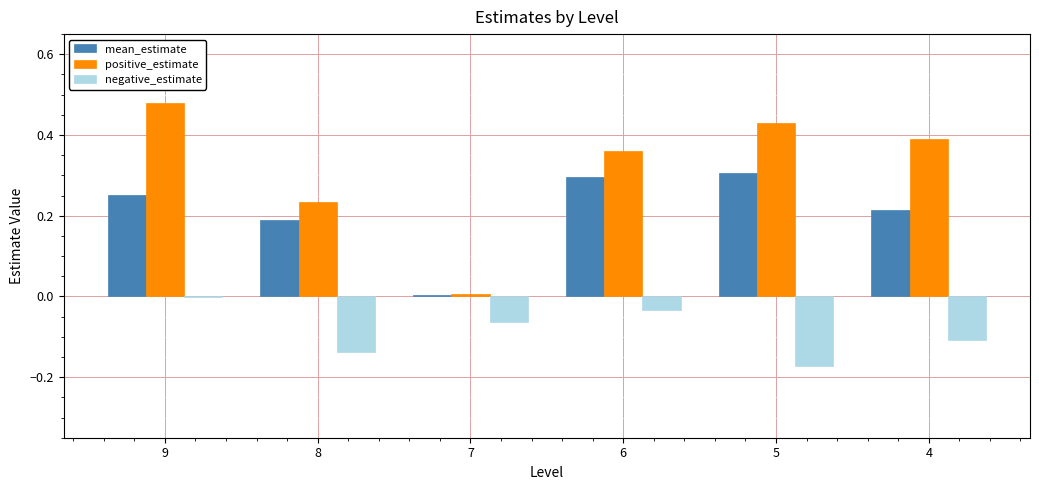

What is the difference between the mean_estimate values at 9 and 5?

0.1